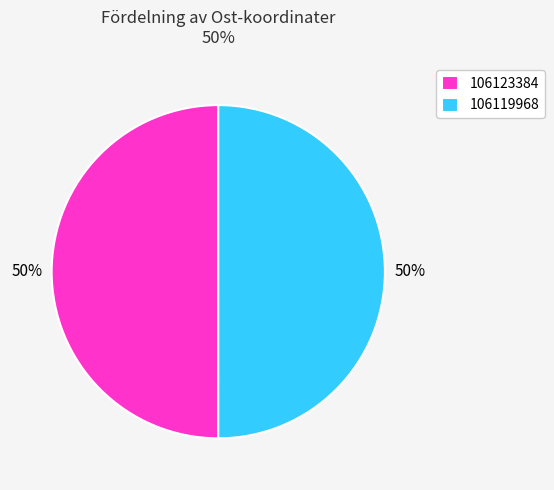

True or false: 106119968 accounts for 50% of the total.

True